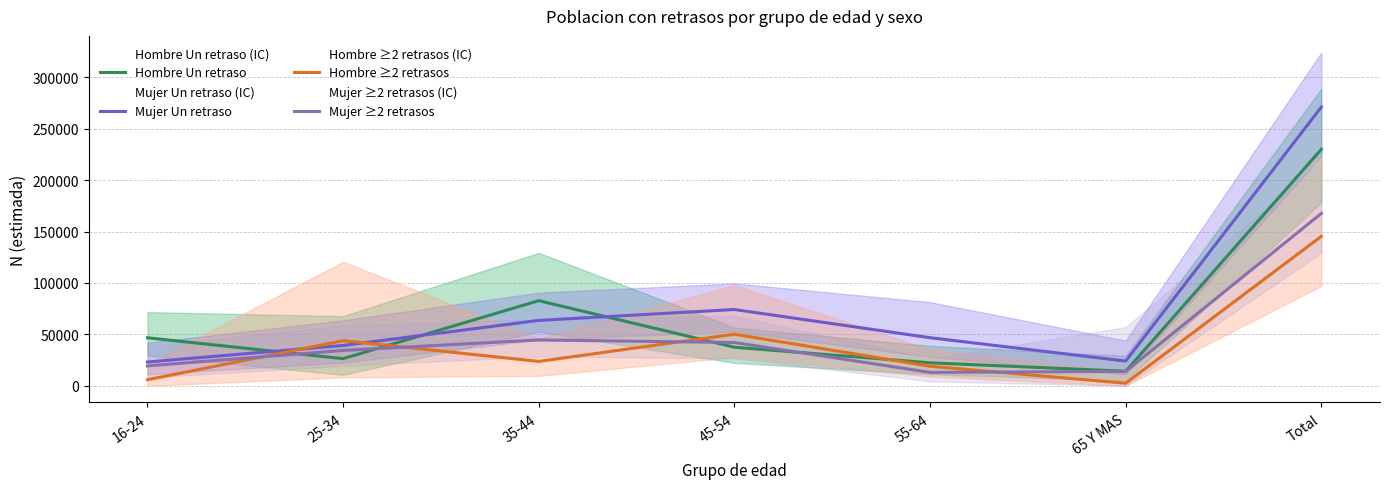

True or false: Mujer Un retraso has more than 2 interior local peaks.

False